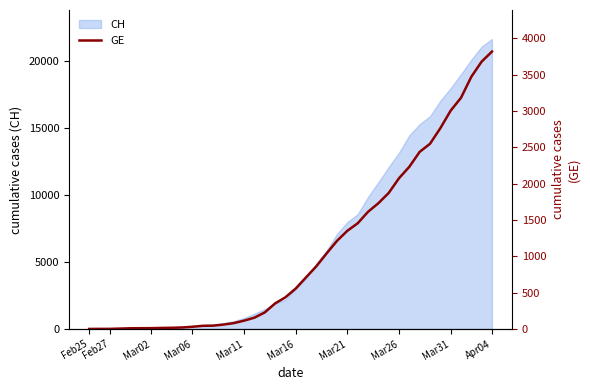

True or false: the data shows 99 at 16.

False